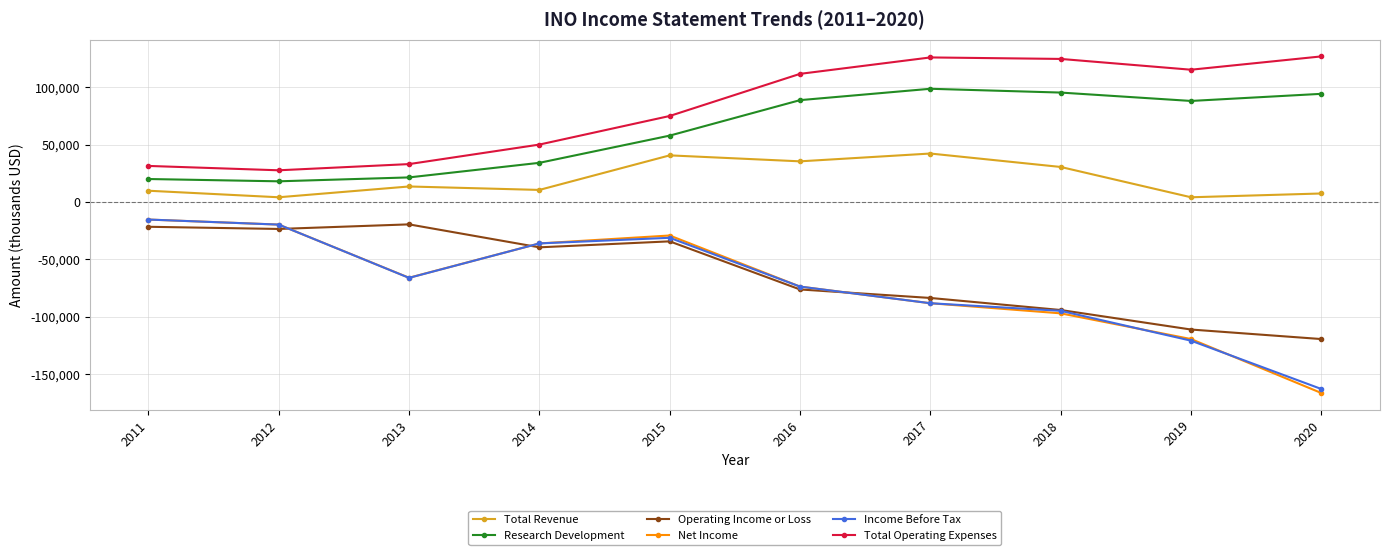

Where is the first local maximum for Research Development?

2017